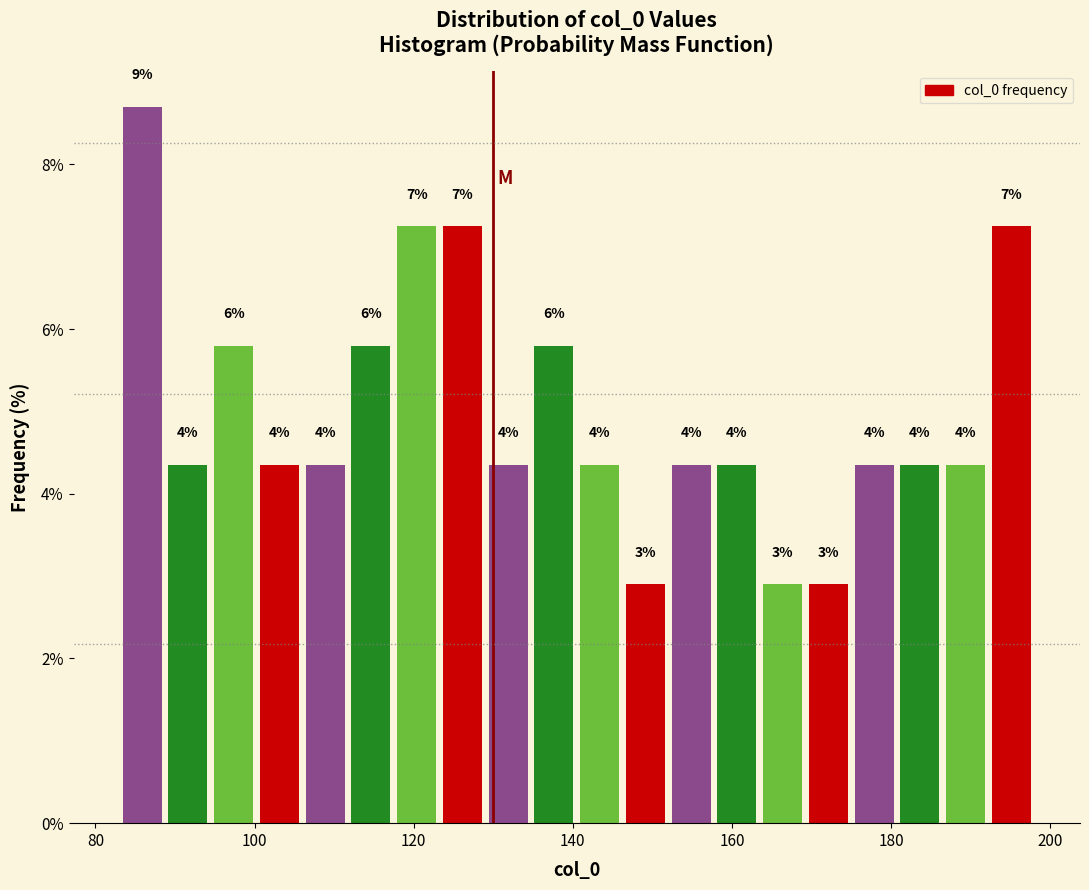

Around what value on the x-axis is the tallest bar? Give the approximate position of its centre, as read against the axis.

86